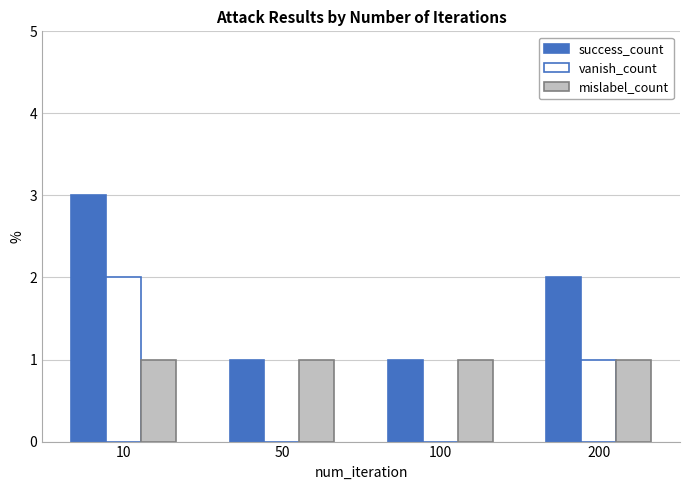

Where does the success_count series first go above 2?

10